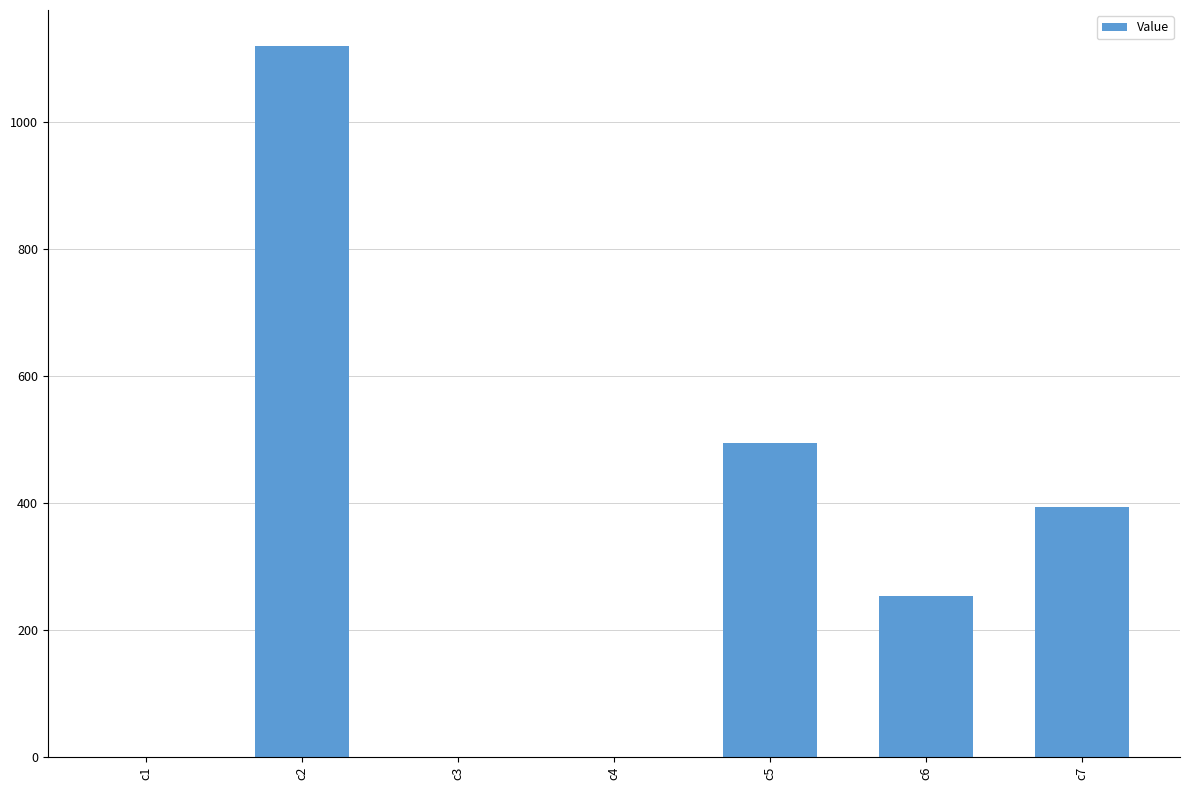

What is the change in value from c2 to c5?

-626.3